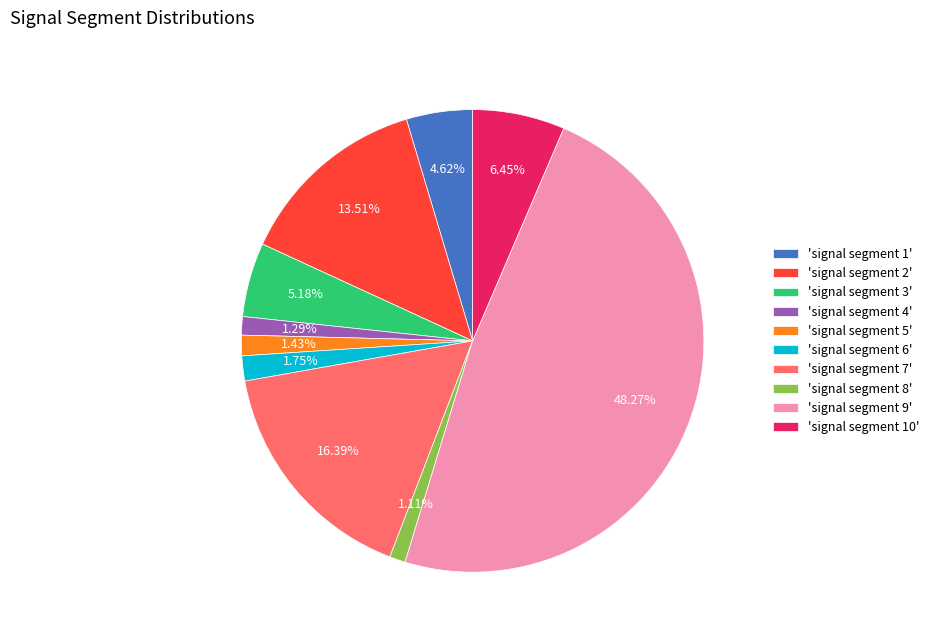

Which has a higher value, 'signal segment 10' or 'signal segment 3'?

'signal segment 10'